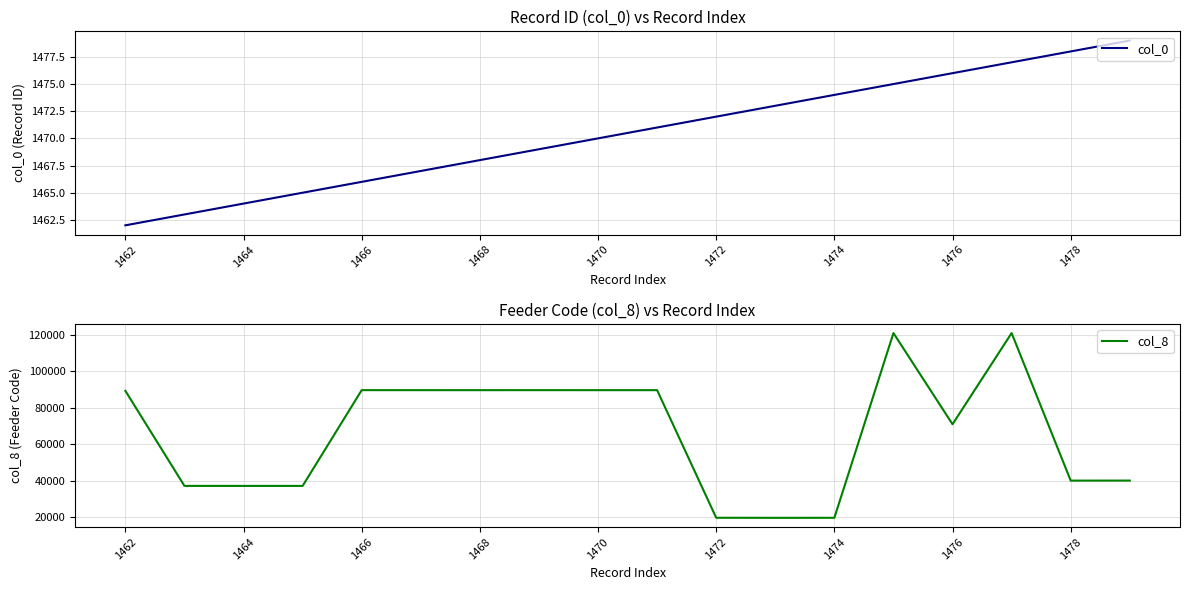

The value of col_0 at 1478 is 407. True or false?

False